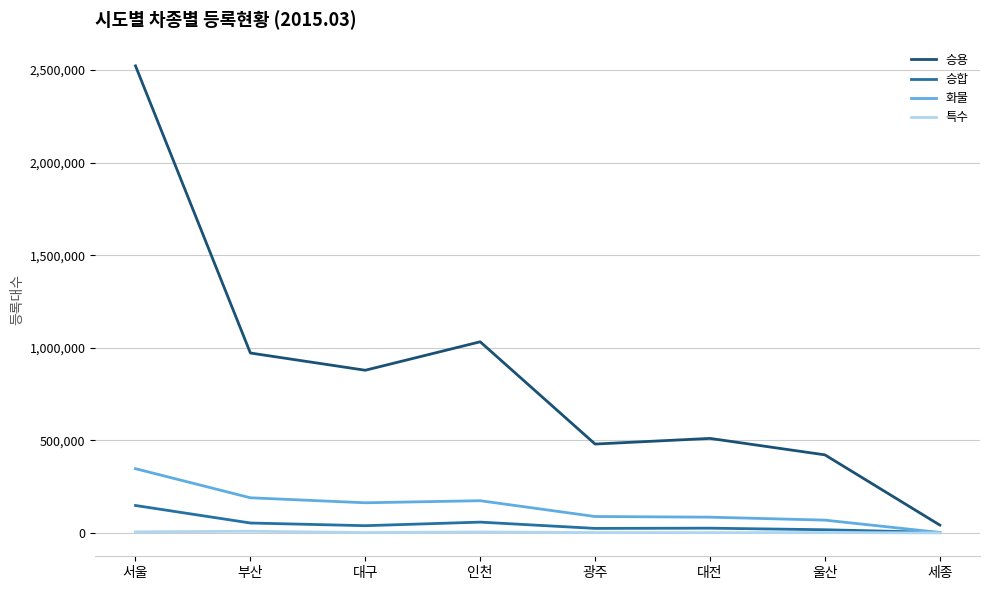

At which category is the sum across all series the highest?

서울